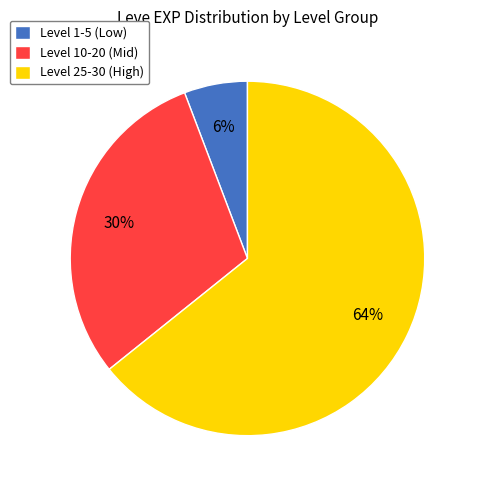

Which has a higher value, Level 10-20 (Mid) or Level 25-30 (High)?

Level 25-30 (High)